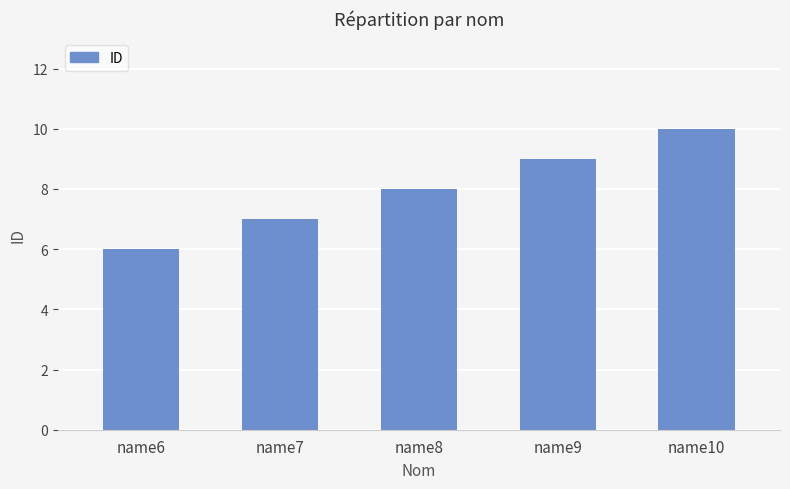

What is the change in value from name8 to name9?

+1